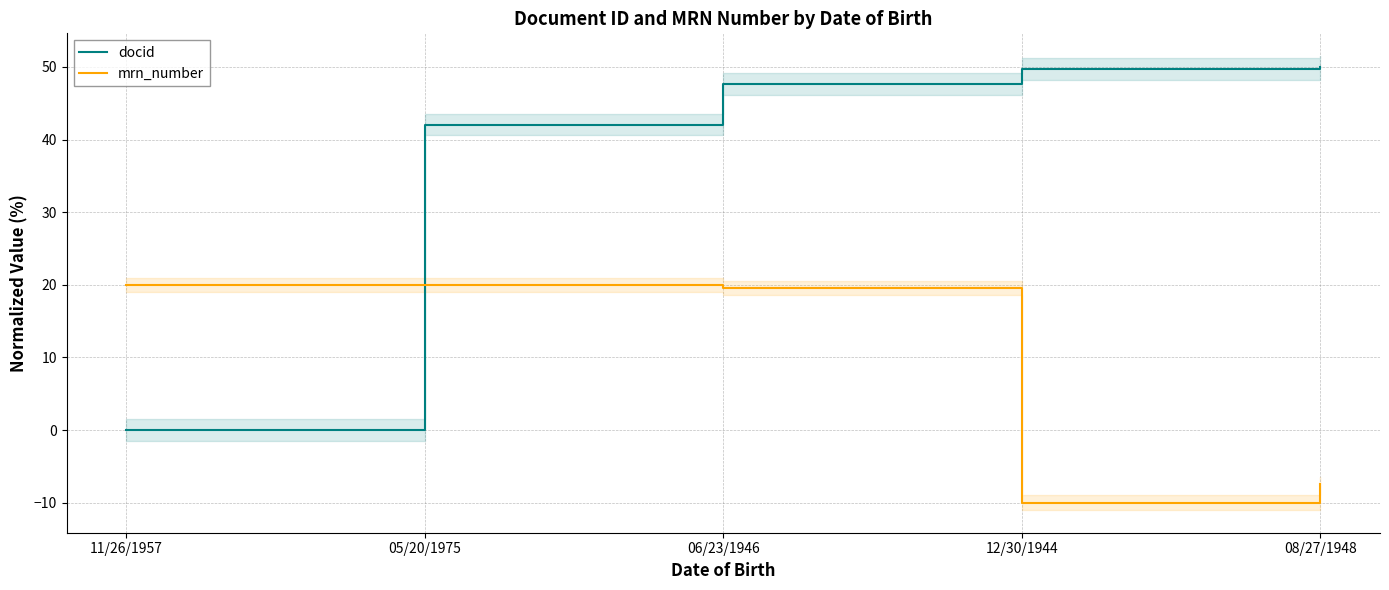

Which series has the largest range (max minus min)?

docid